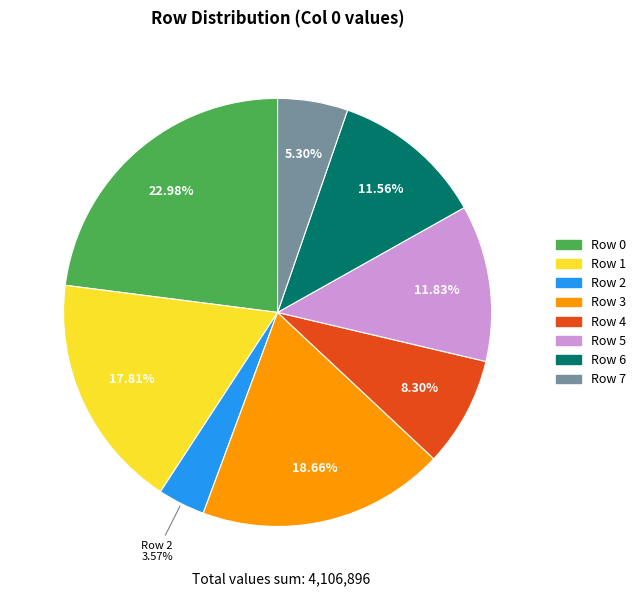

Does any single category account for the majority?

No